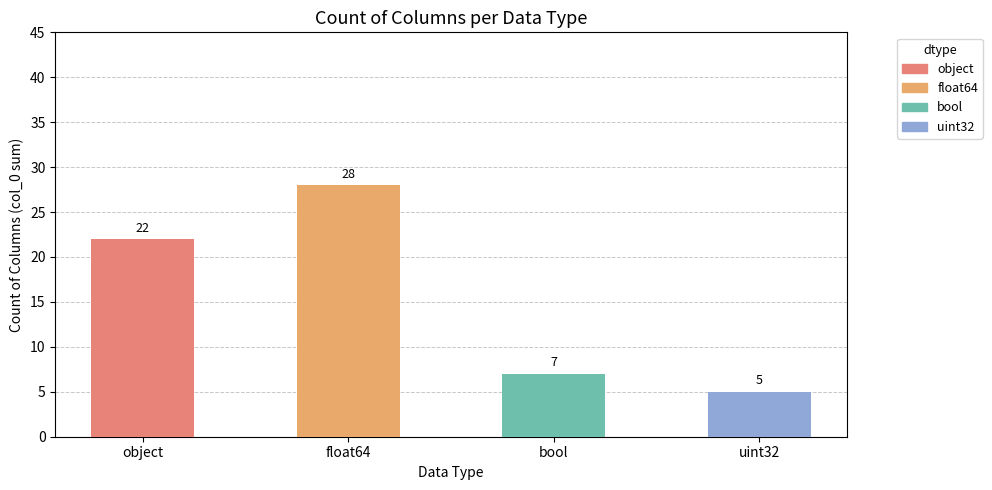

Reading left to right, list all the values displayed in this chart.

object=22	float64=28	bool=7	uint32=5